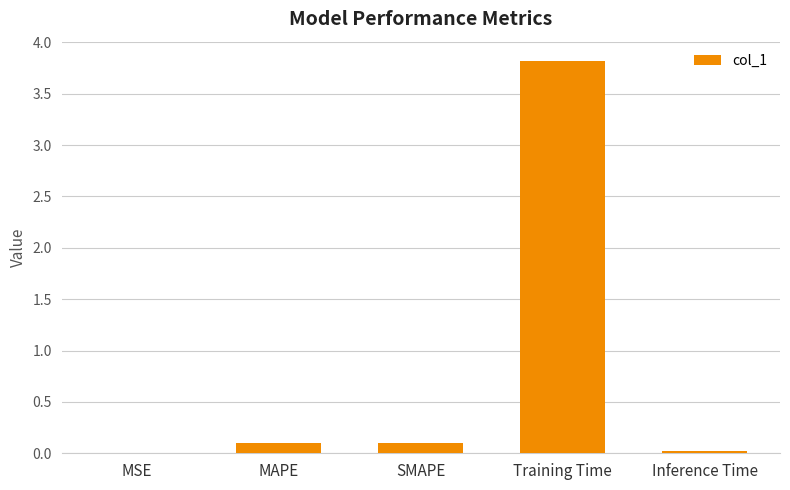

What is the change in value from MSE to SMAPE?

+0.1